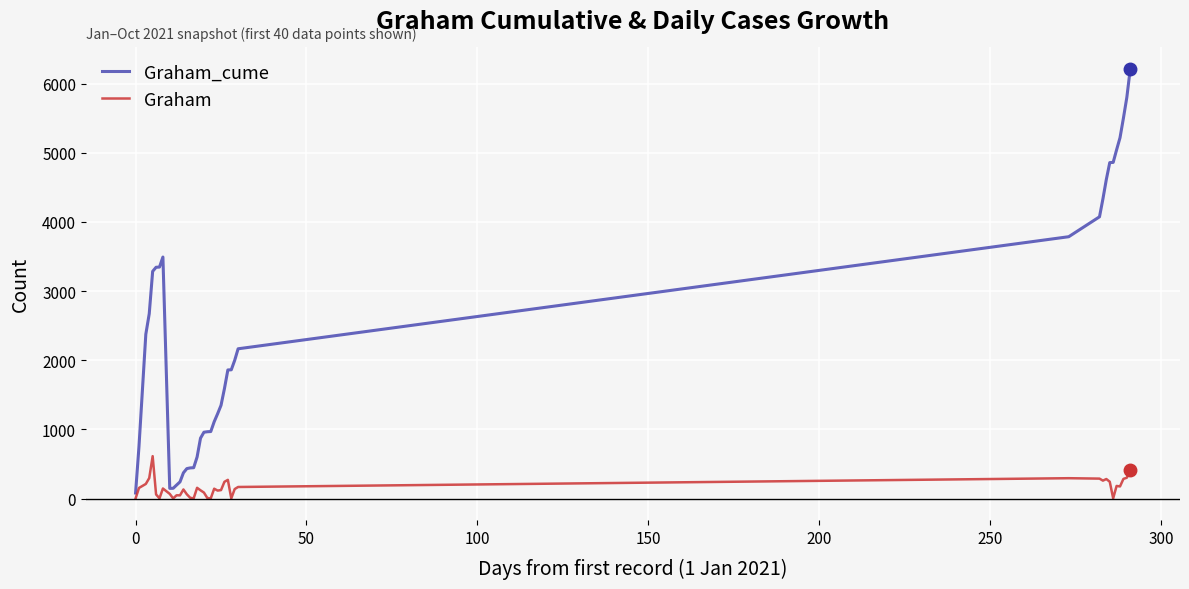

Which series has the widest spread of values?

Graham_cume